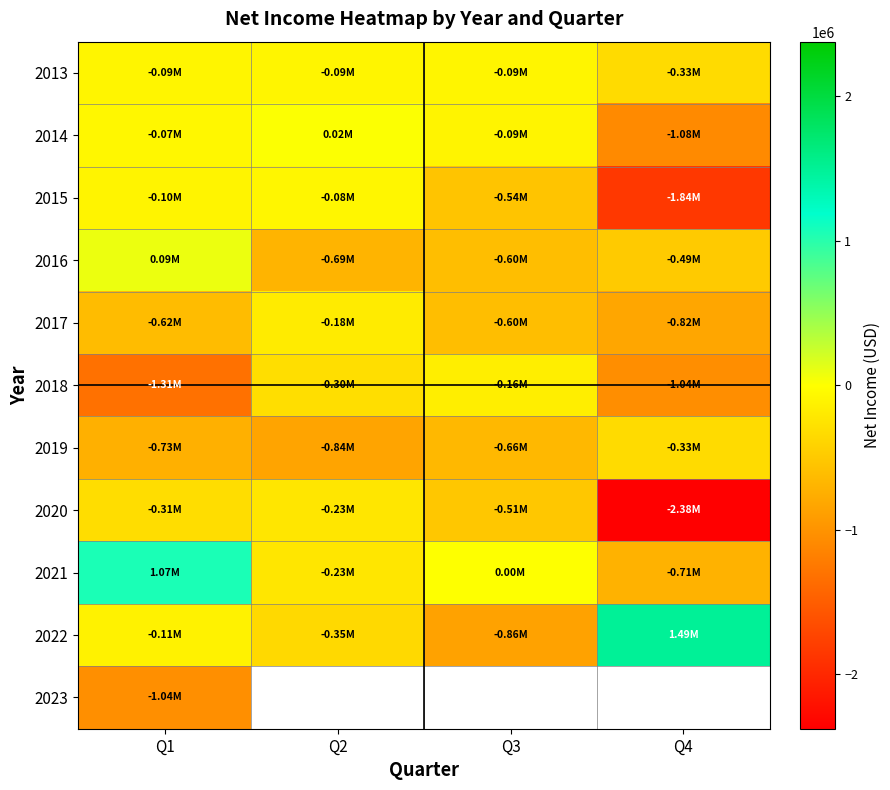

At which label does 2020 reach its minimum?

Q4